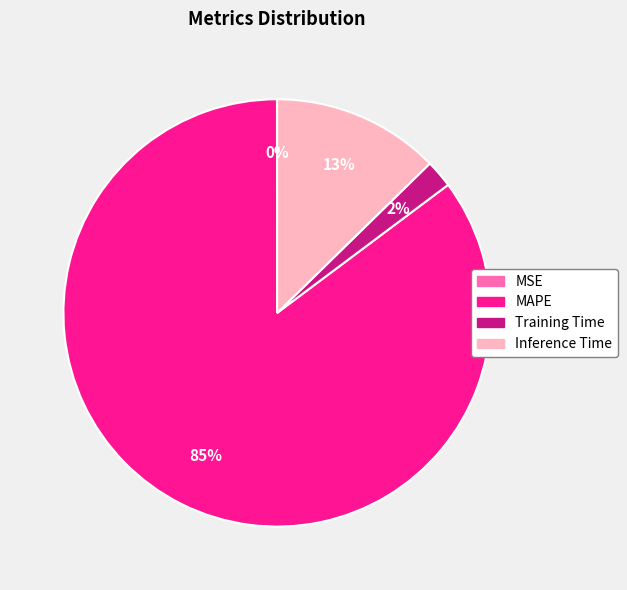

Do Inference Time and Training Time together represent more than half of the pie?

No